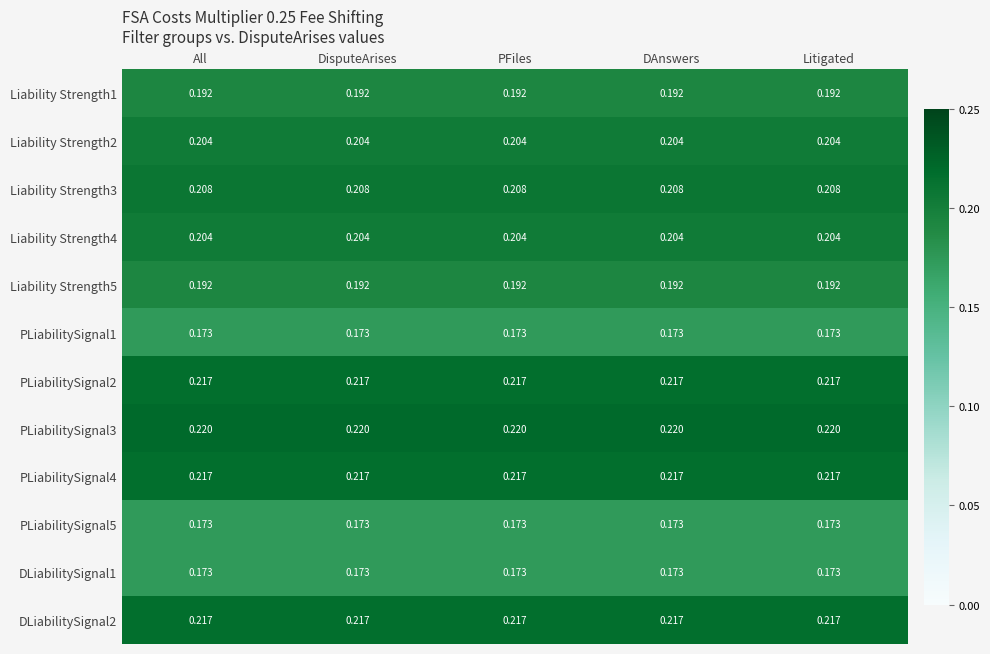

What is the smallest value displayed?

0.2